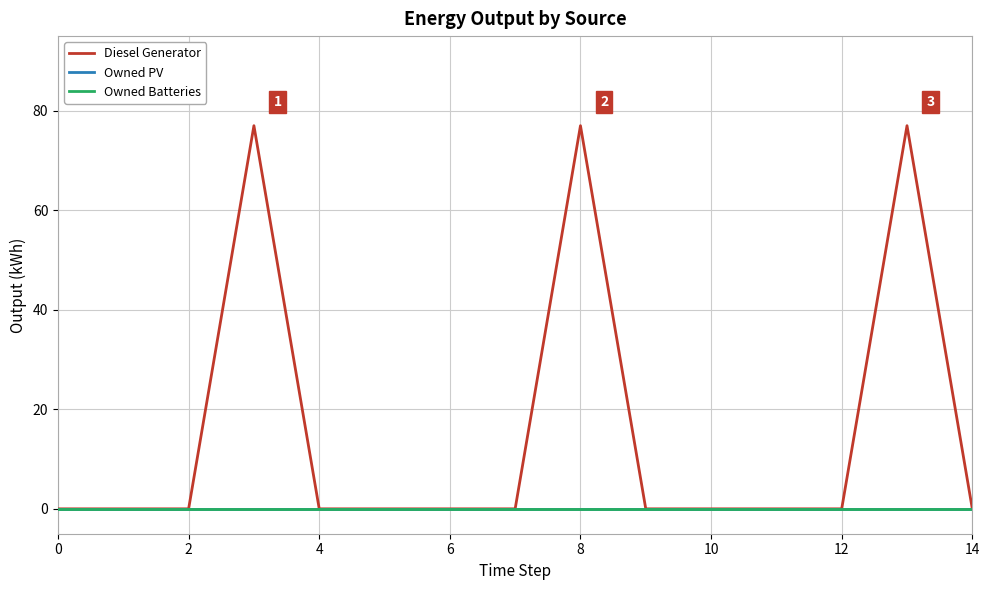

Reading left to right, list all the values displayed in this chart.

Diesel Generator: 0	0	0	77	0	0	0	0	77	0	0	0	0	77	0
Owned PV: 0	0	0	0	0	0	0	0	0	0	0	0	0	0	0
Owned Batteries: 0	0	0	0	0	0	0	0	0	0	0	0	0	0	0